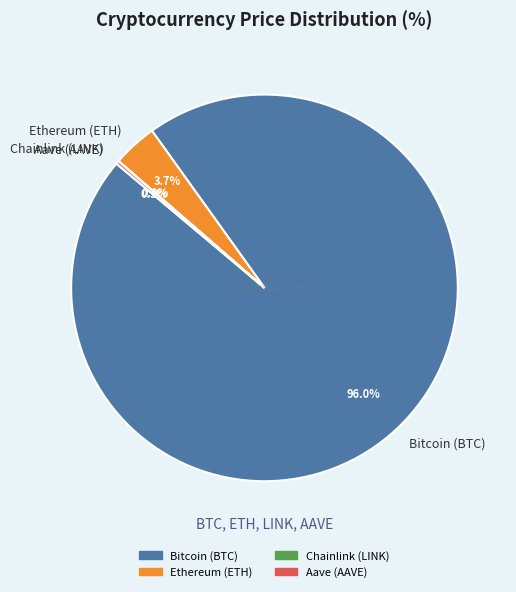

Which category has the biggest portion of the pie?

Bitcoin (BTC)